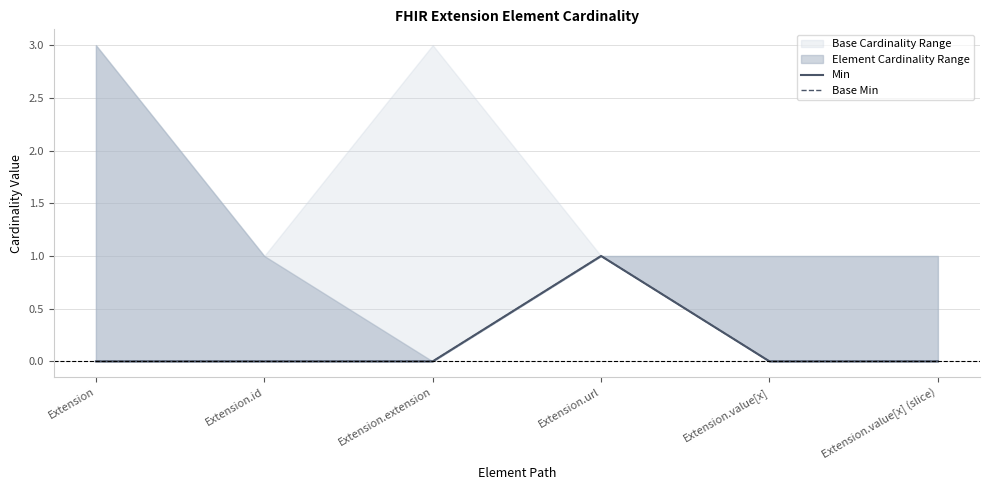

How many data points in Min are above 0?

1